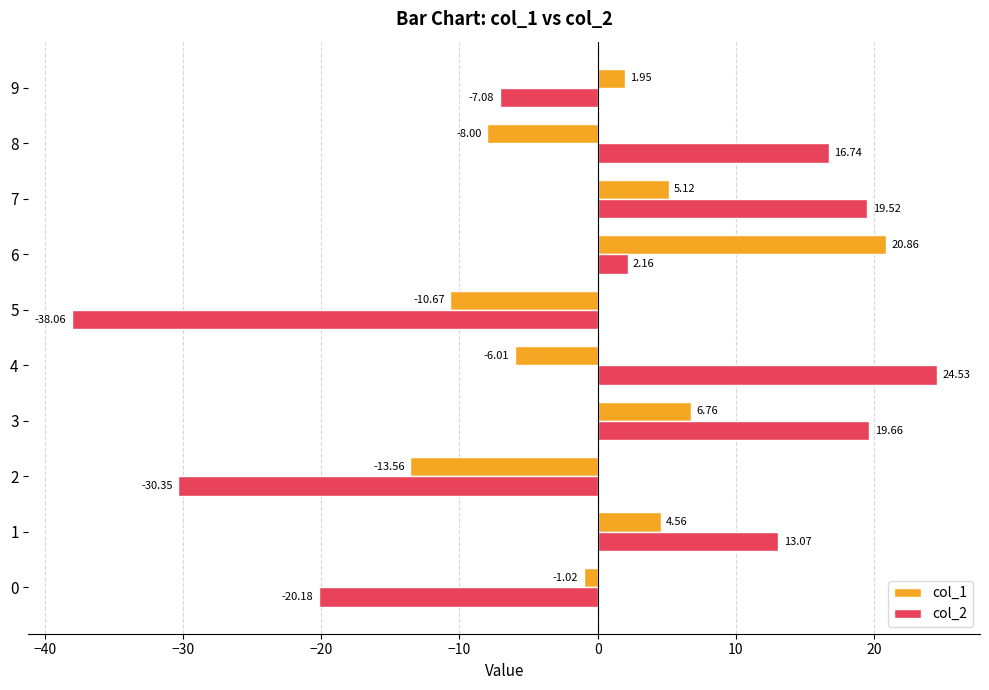

What is the difference between the highest and lowest values at 6?

18.7